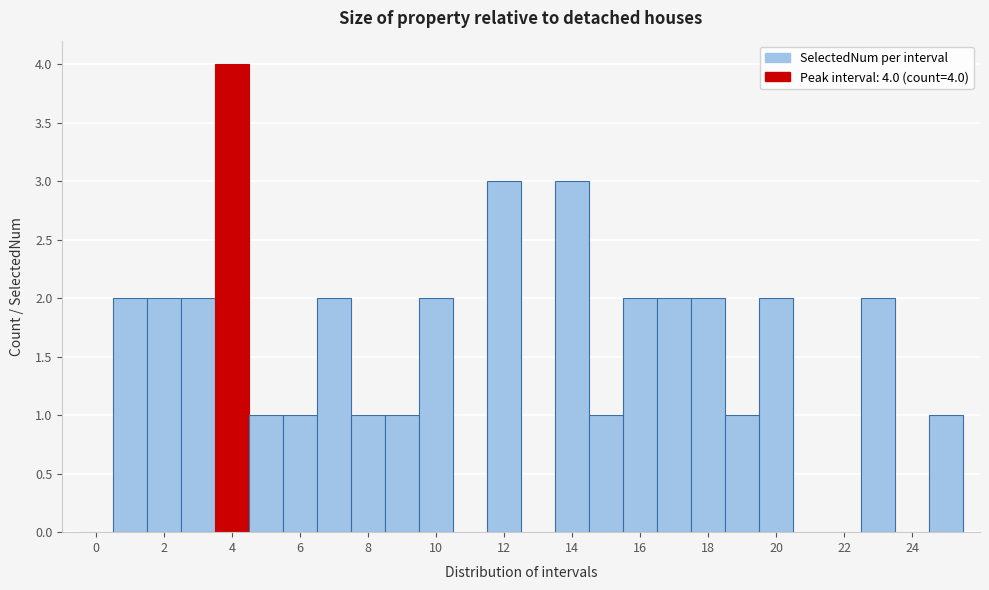

Which range on the x-axis has the tallest bar?

3.5 to 4.5